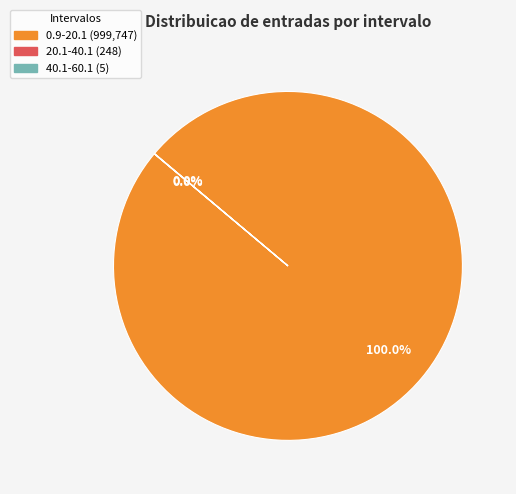

Is there any slice that represents more than half of the pie?

Yes